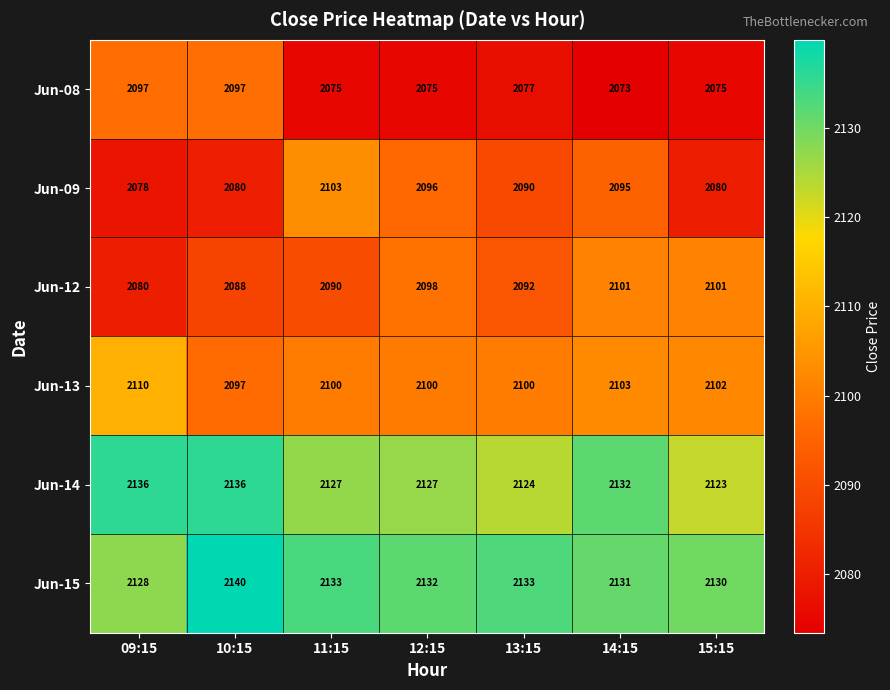

What is the difference between the maximum and second lowest values in the Jun-13 series?

10